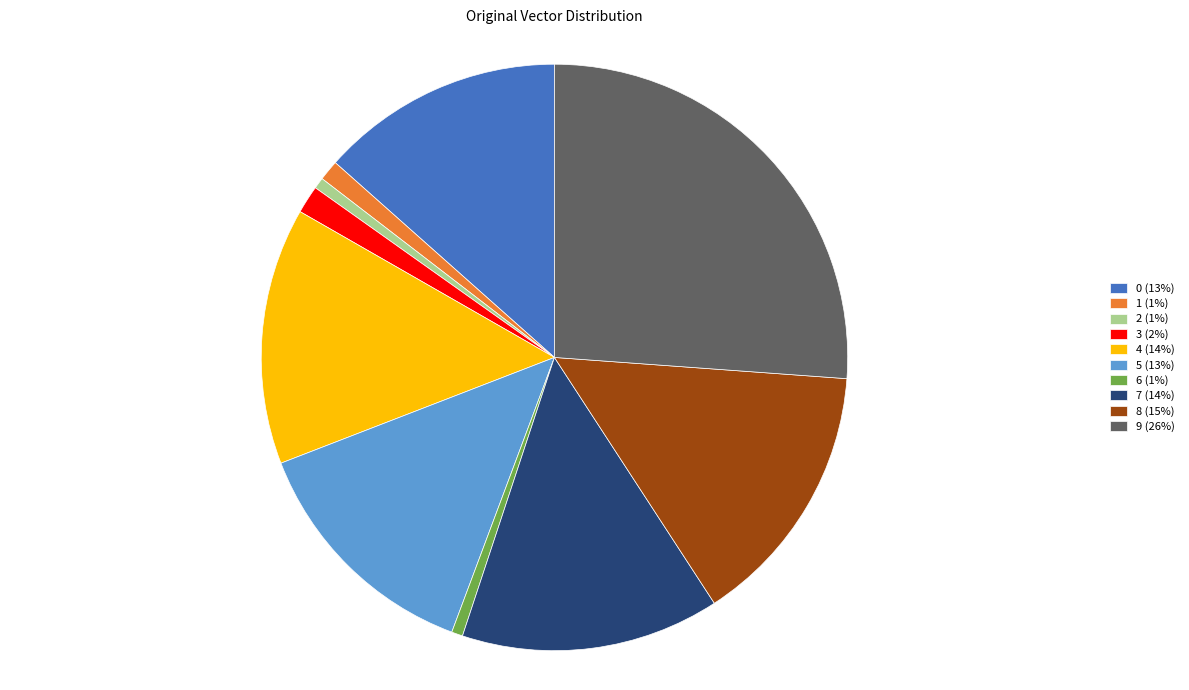

Do 7 (14%) and 4 (14%) together represent more than half of the pie?

No